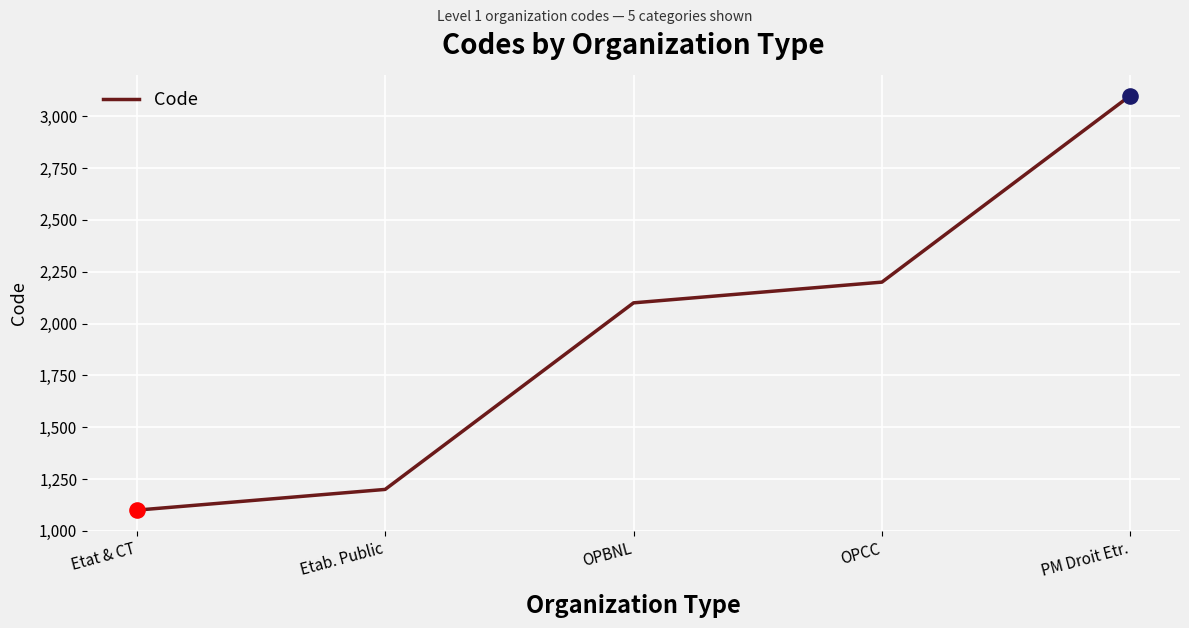

What is the change in value from Etab. Public to PM Droit Etr.?

+1900